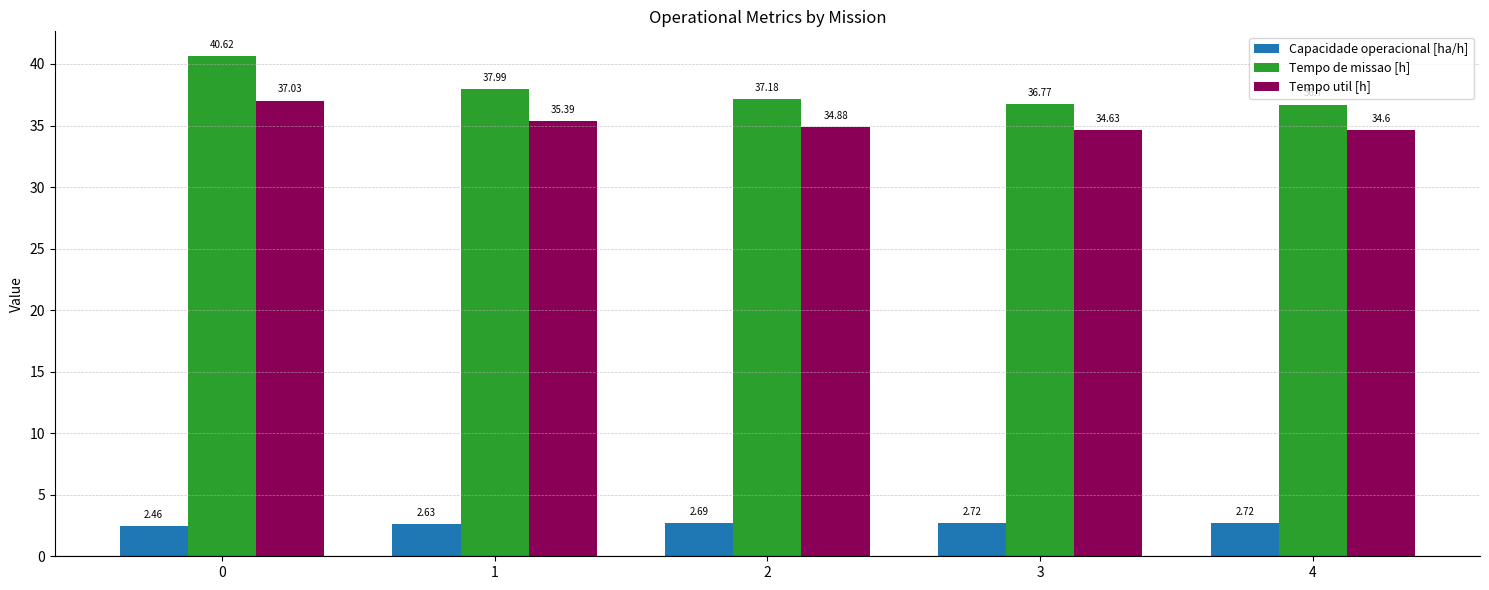

How many data points in Tempo de missao [h] are above 37?

3